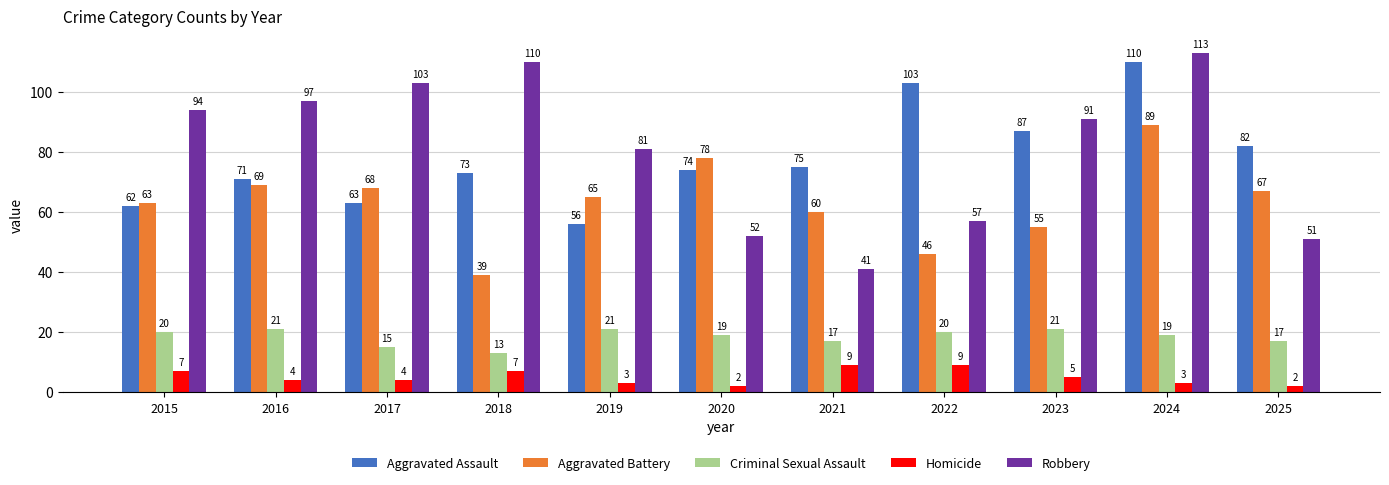

Which series has the largest total across all categories?

Robbery